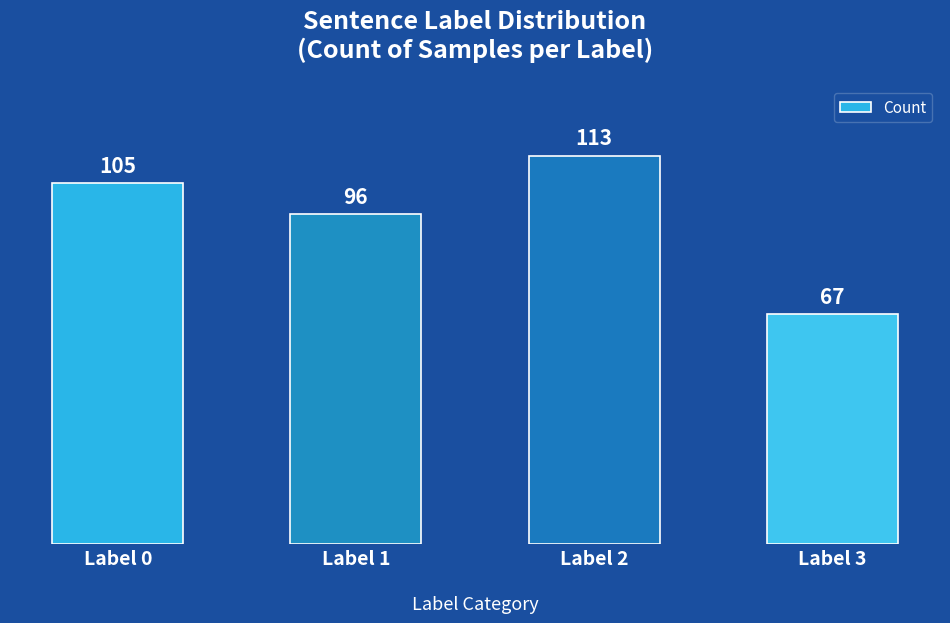

Rank the categories by value from highest to lowest.

Label 2, Label 0, Label 1, Label 3